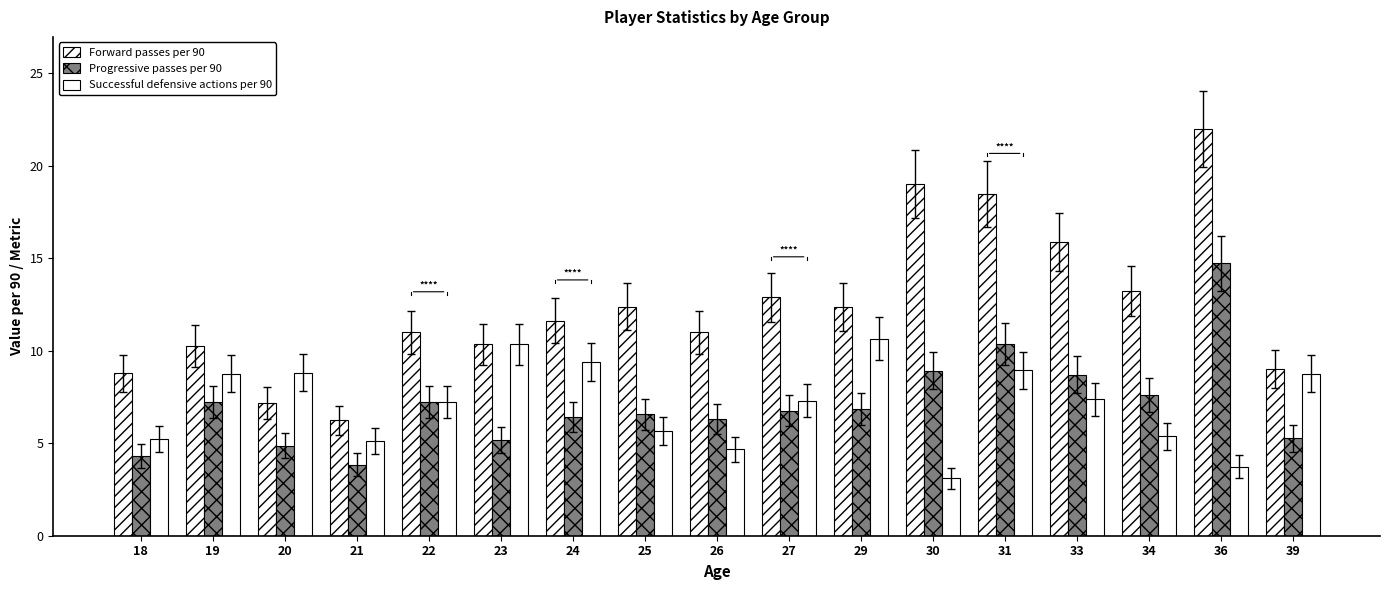

How many categories are shown in the chart?

17